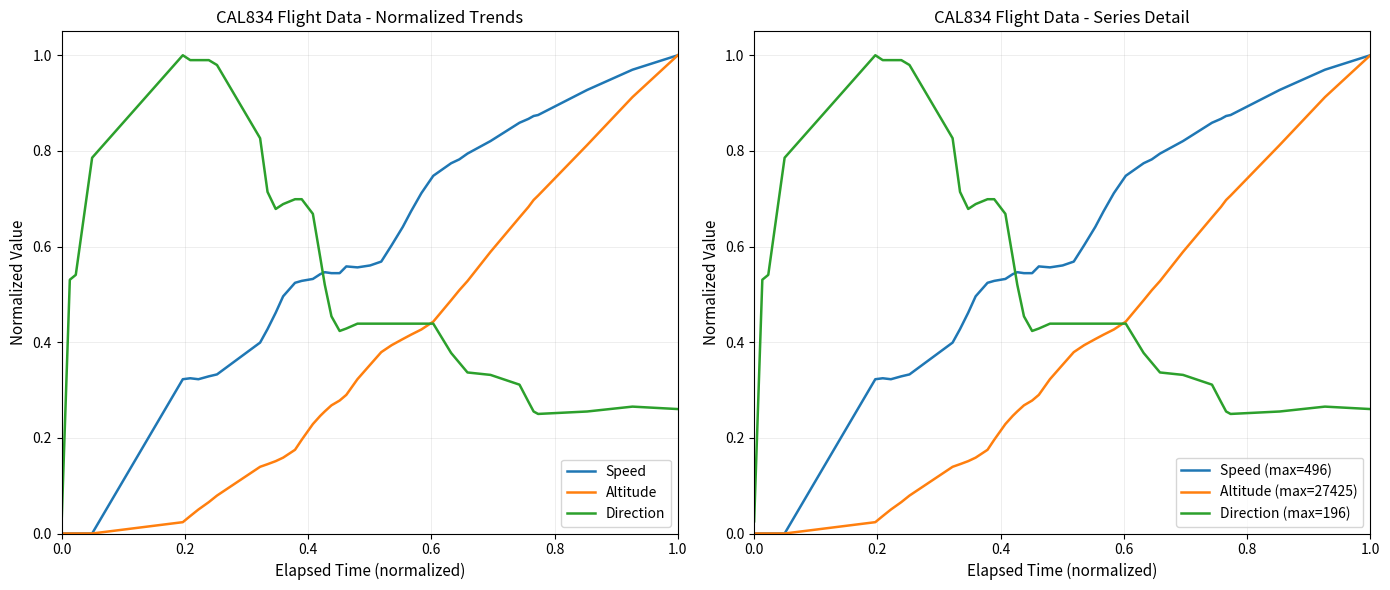

True or false: Direction and Direction (max=196) intersect in this chart.

False